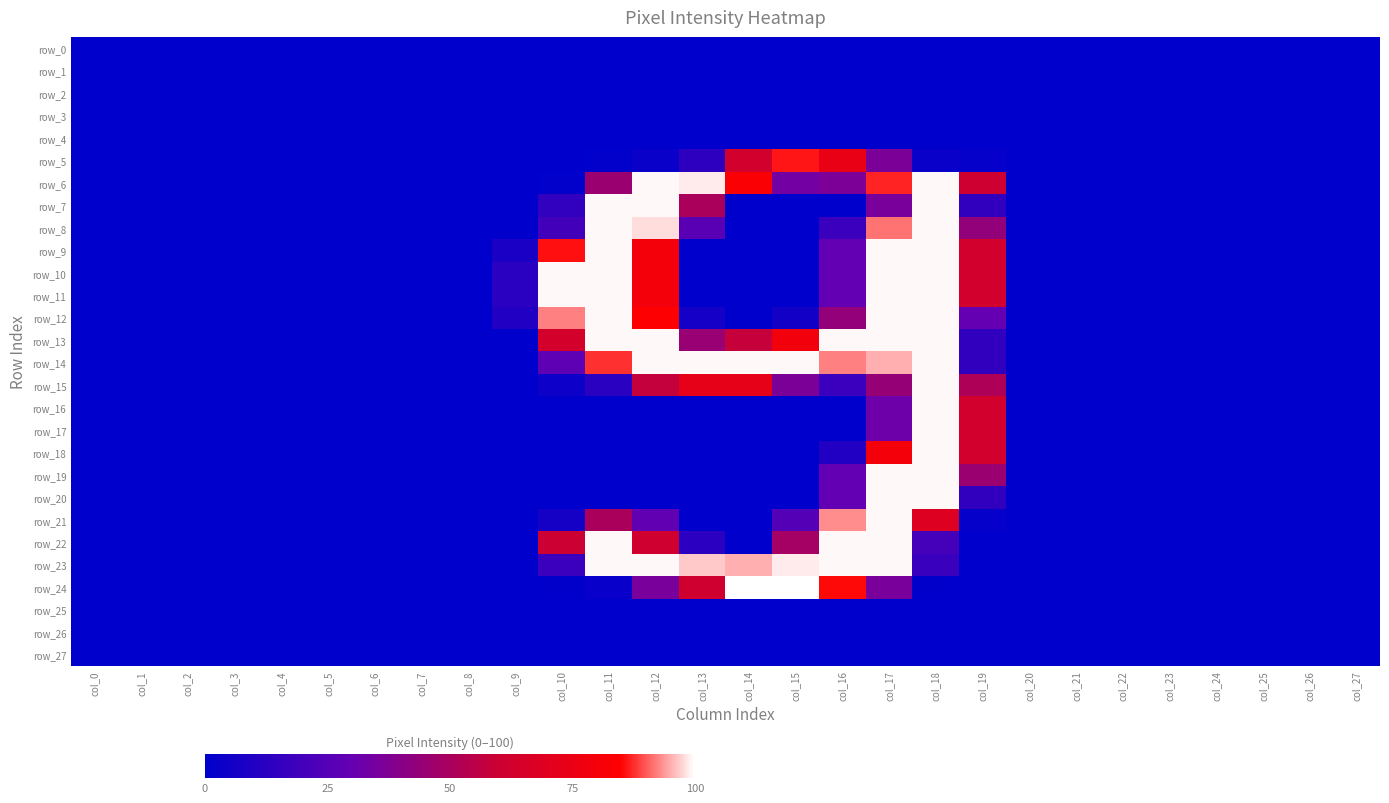

At which label is row_22 closest to 49?

col_15